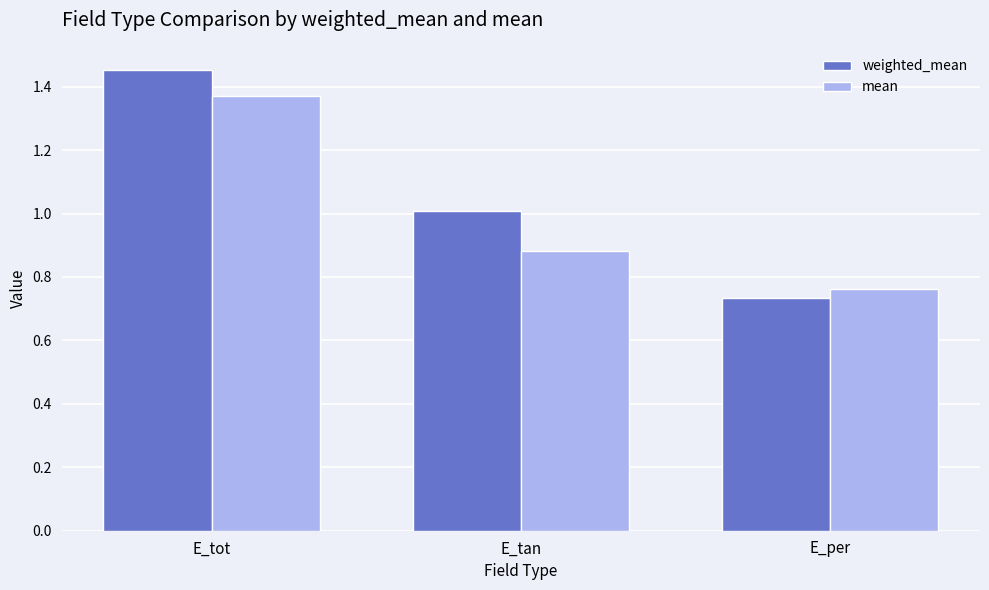

Rank the categories by weighted_mean value from lowest to highest.

E_per, E_tan, E_tot